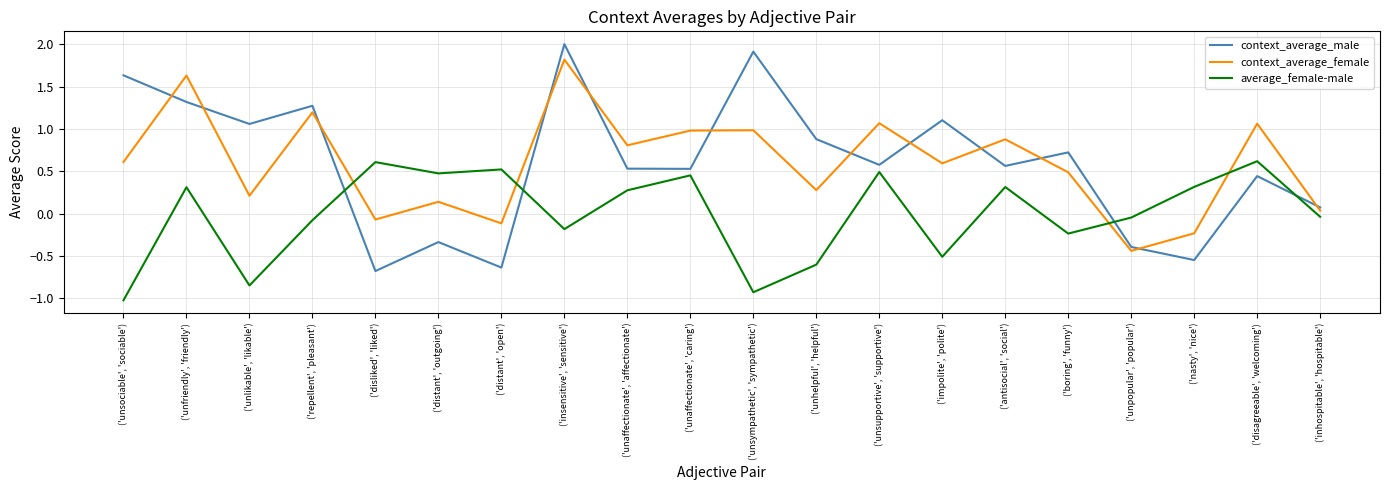

Between which two adjacent categories do context_average_female and context_average_male first intersect?

('unsociable', 'sociable') and ('unfriendly', 'friendly')